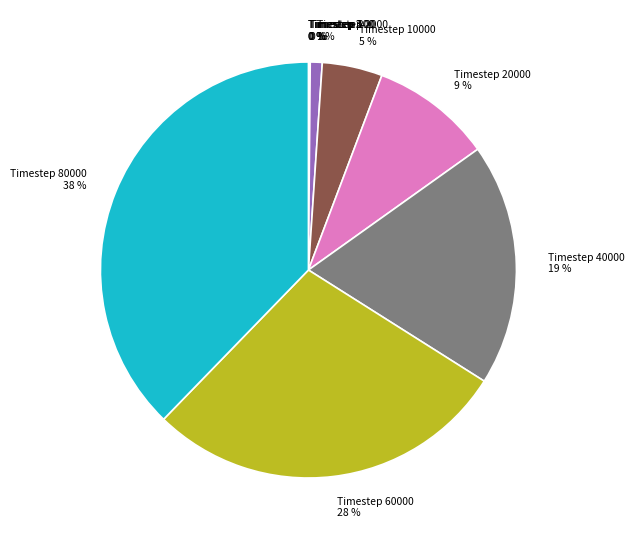

Is there a majority slice in this chart?

No